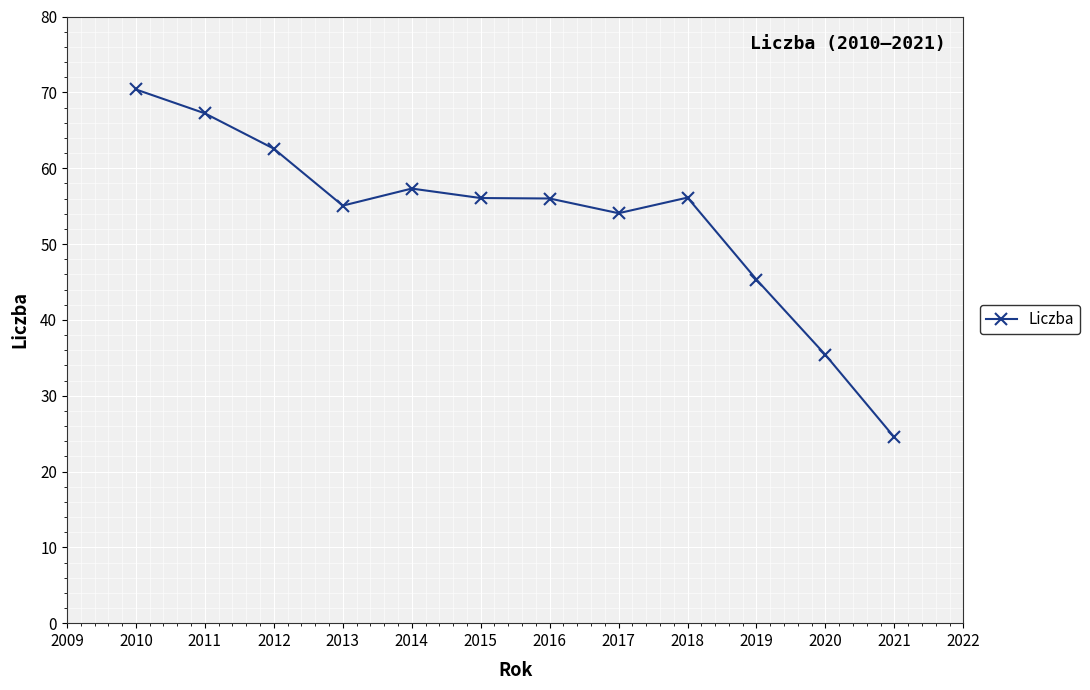

Approximately how many times larger is the value at 2014 compared to 2020?

1.6